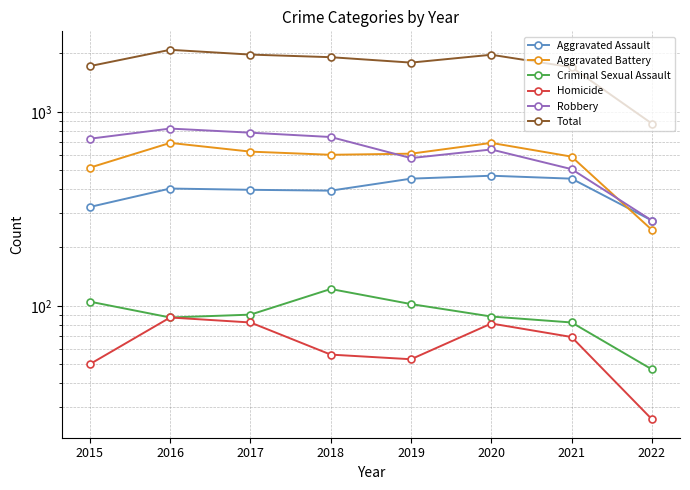

True or false: Aggravated Assault and Total cross at least once.

False